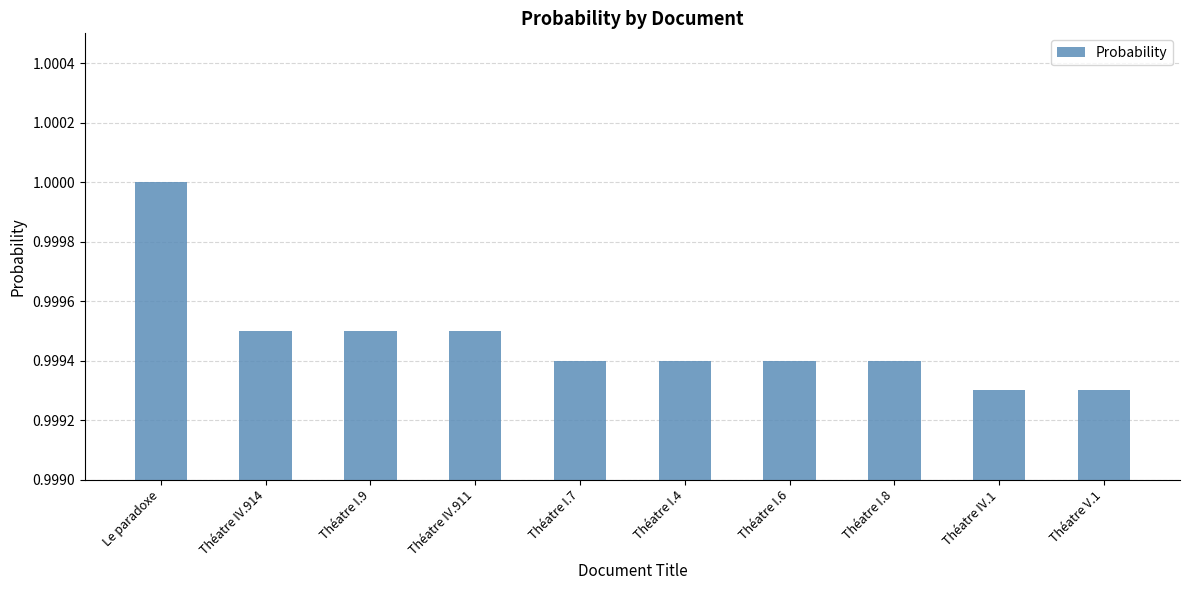

What is the label of the 5th bar from the left?

Théatre I.7